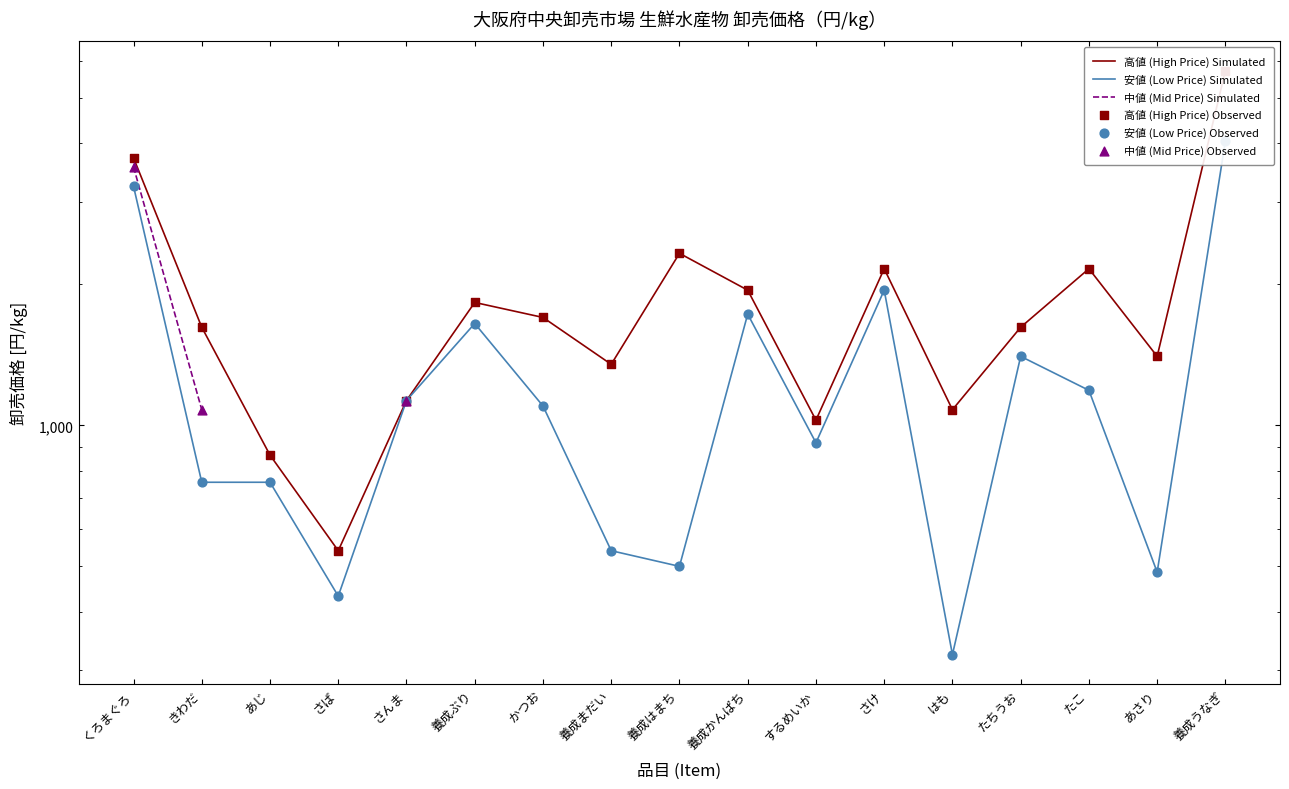

Which series has the largest total across all categories?

高値 (High Price) Simulated